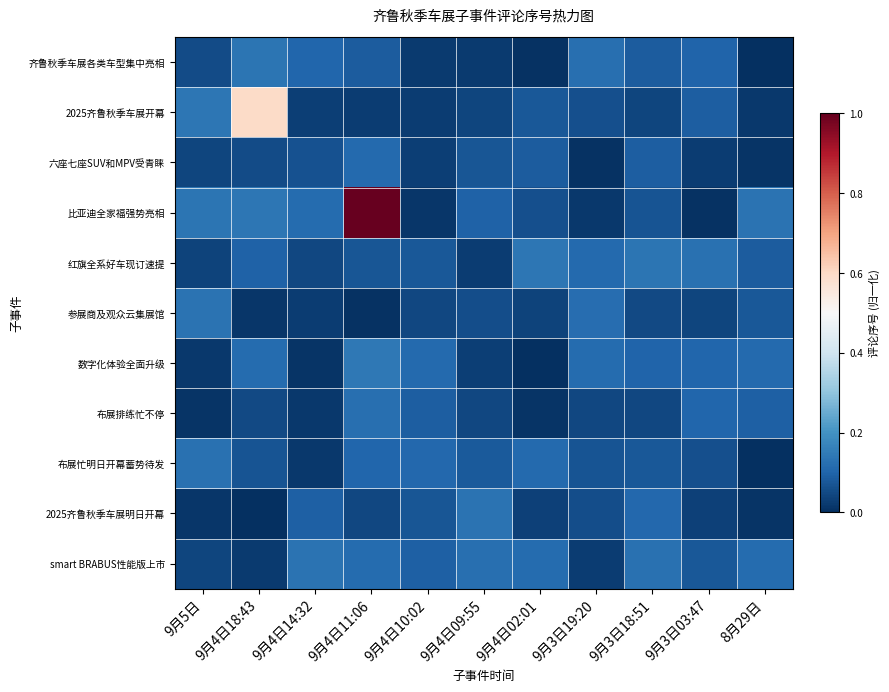

Reading left to right, list all the values displayed in this chart.

齐鲁秋季车展各类车型集中亮相: 9月5日=0.1	9月4日18:43=0.1	9月4日14:32=0.1	9月4日11:06=0.1	9月4日10:02=0.0	9月4日09:55=0.0	9月4日02:01=0.0	9月3日19:20=0.1	9月3日18:51=0.1	9月3日03:47=0.1	8月29日=0.0
2025齐鲁秋季车展开幕: 9月5日=0.1	9月4日18:43=0.6	9月4日14:32=0.0	9月4日11:06=0.0	9月4日10:02=0.0	9月4日09:55=0.0	9月4日02:01=0.1	9月3日19:20=0.1	9月3日18:51=0.0	9月3日03:47=0.1	8月29日=0.0
六座七座SUV和MPV受青睐: 9月5日=0.0	9月4日18:43=0.1	9月4日14:32=0.1	9月4日11:06=0.1	9月4日10:02=0.0	9月4日09:55=0.1	9月4日02:01=0.1	9月3日19:20=0.0	9月3日18:51=0.1	9月3日03:47=0.0	8月29日=0.0
比亚迪全家福强势亮相: 9月5日=0.1	9月4日18:43=0.1	9月4日14:32=0.1	9月4日11:06=1.0	9月4日10:02=0.0	9月4日09:55=0.1	9月4日02:01=0.1	9月3日19:20=0.0	9月3日18:51=0.1	9月3日03:47=0.0	8月29日=0.1
红旗全系好车现订速提: 9月5日=0.0	9月4日18:43=0.1	9月4日14:32=0.0	9月4日11:06=0.1	9月4日10:02=0.1	9月4日09:55=0.0	9月4日02:01=0.1	9月3日19:20=0.1	9月3日18:51=0.1	9月3日03:47=0.1	8月29日=0.1
参展商及观众云集展馆: 9月5日=0.1	9月4日18:43=0.0	9月4日14:32=0.0	9月4日11:06=0.0	9月4日10:02=0.0	9月4日09:55=0.1	9月4日02:01=0.0	9月3日19:20=0.1	9月3日18:51=0.1	9月3日03:47=0.0	8月29日=0.1
数字化体验全面升级: 9月5日=0.0	9月4日18:43=0.1	9月4日14:32=0.0	9月4日11:06=0.1	9月4日10:02=0.1	9月4日09:55=0.0	9月4日02:01=0.0	9月3日19:20=0.1	9月3日18:51=0.1	9月3日03:47=0.1	8月29日=0.1
布展排练忙不停: 9月5日=0.0	9月4日18:43=0.1	9月4日14:32=0.0	9月4日11:06=0.1	9月4日10:02=0.1	9月4日09:55=0.0	9月4日02:01=0.0	9月3日19:20=0.0	9月3日18:51=0.0	9月3日03:47=0.1	8月29日=0.1
布展忙明日开幕蓄势待发: 9月5日=0.1	9月4日18:43=0.1	9月4日14:32=0.0	9月4日11:06=0.1	9月4日10:02=0.1	9月4日09:55=0.1	9月4日02:01=0.1	9月3日19:20=0.1	9月3日18:51=0.1	9月3日03:47=0.1	8月29日=0.0
2025齐鲁秋季车展明日开幕: 9月5日=0.0	9月4日18:43=0.0	9月4日14:32=0.1	9月4日11:06=0.0	9月4日10:02=0.1	9月4日09:55=0.1	9月4日02:01=0.0	9月3日19:20=0.1	9月3日18:51=0.1	9月3日03:47=0.0	8月29日=0.0
smart BRABUS性能版上市: 9月5日=0.0	9月4日18:43=0.0	9月4日14:32=0.1	9月4日11:06=0.1	9月4日10:02=0.1	9月4日09:55=0.1	9月4日02:01=0.1	9月3日19:20=0.0	9月3日18:51=0.1	9月3日03:47=0.1	8月29日=0.1